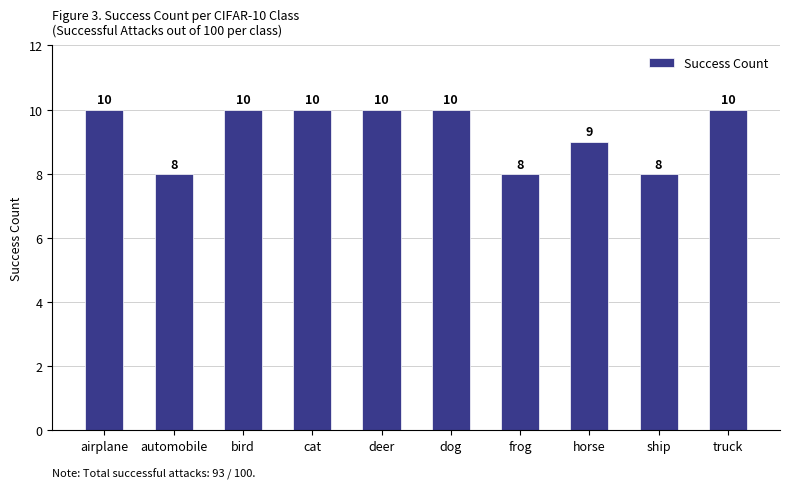

What is the maximum value shown in the chart?

10